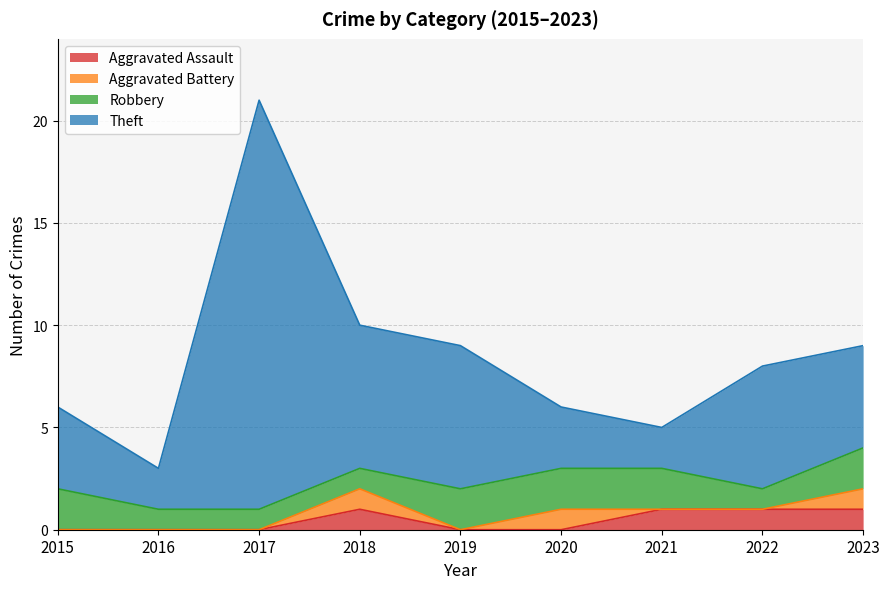

True or false: Aggravated Assault and Theft intersect in this chart.

False